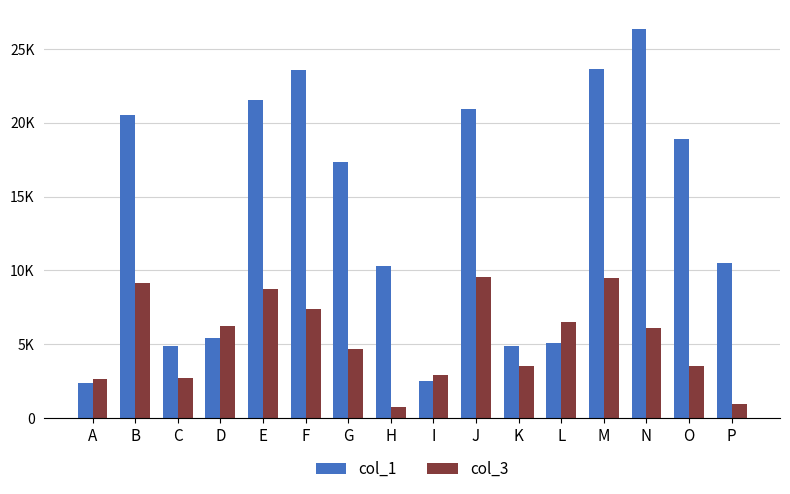

True or false: col_3 has a value of 2646 at A.

True